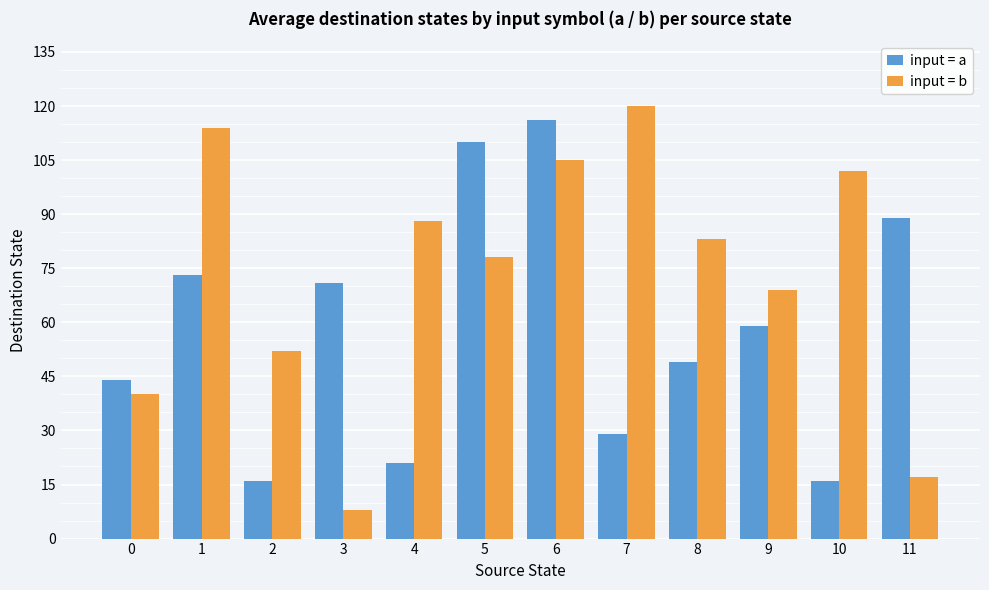

How many groups of bars are there?

12